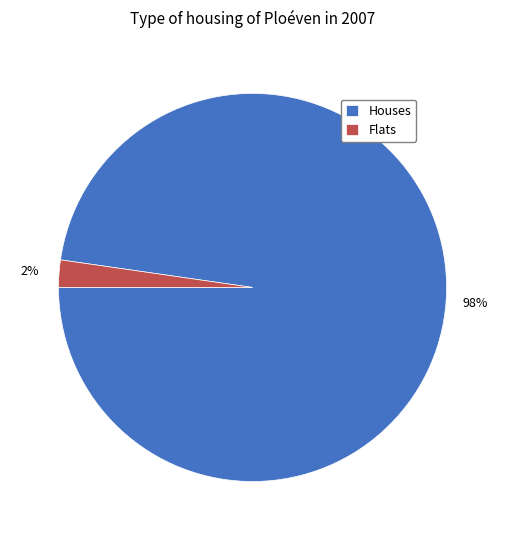

How many slices are in this pie chart?

2